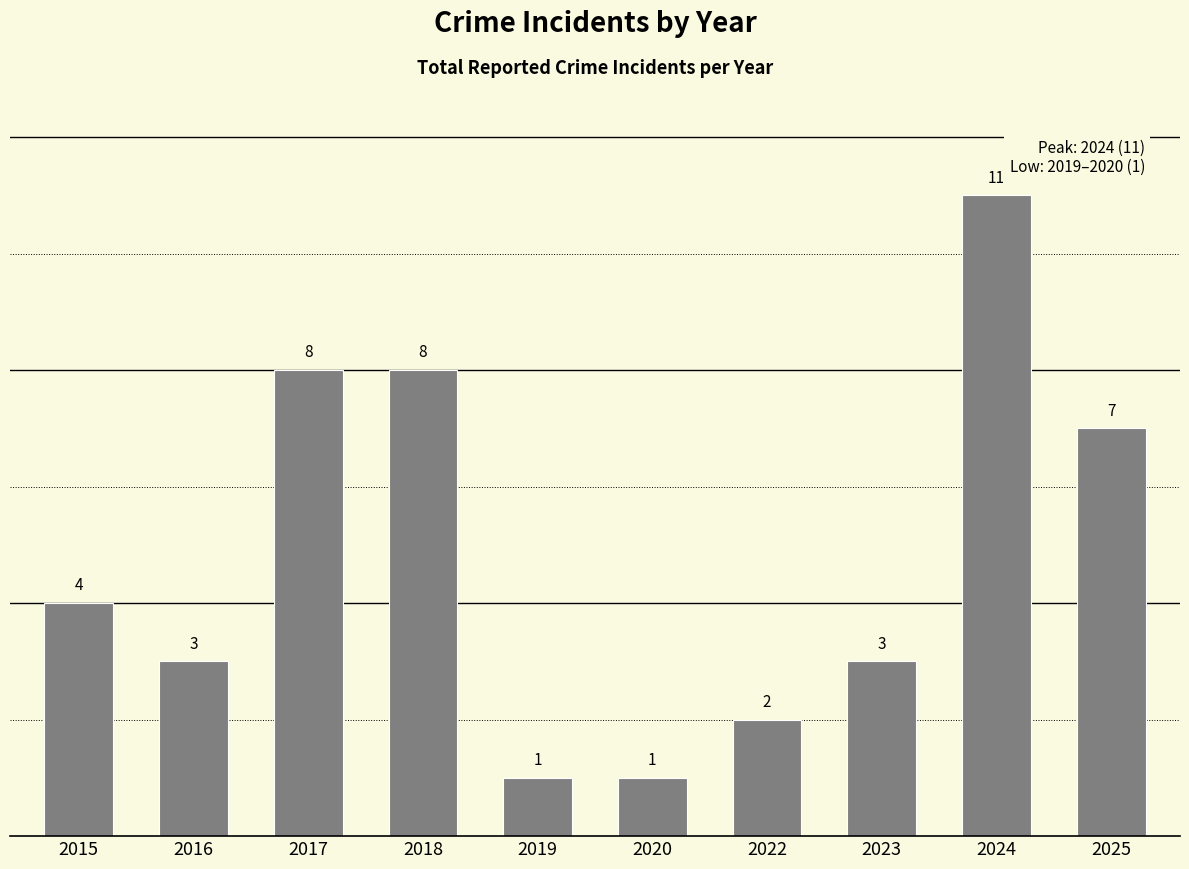

What is the ratio of the value at 2019 to the value at 2023?

0.3